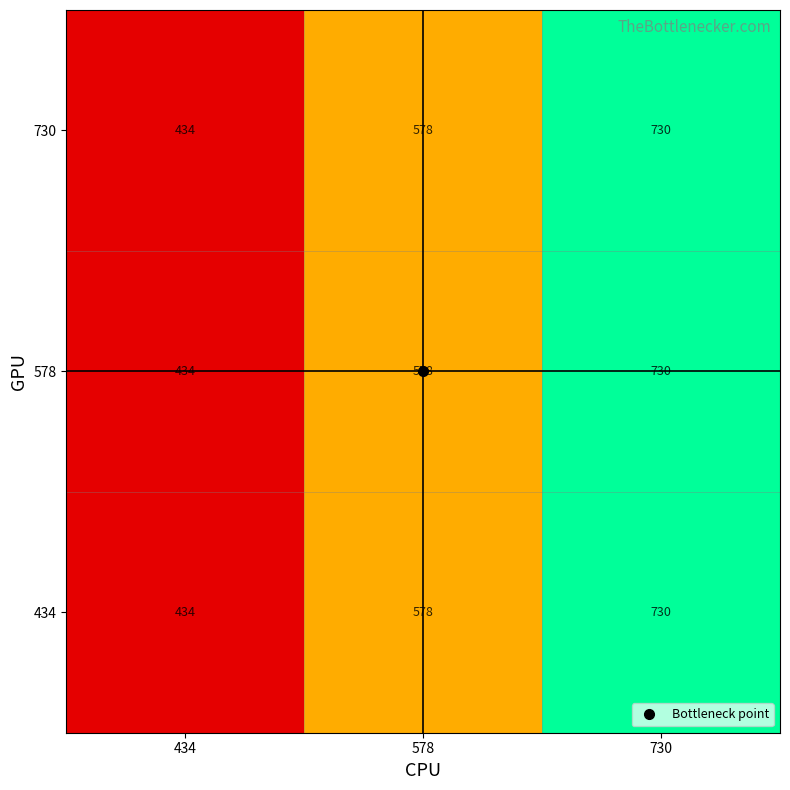

How many categories are shown in the chart?

3